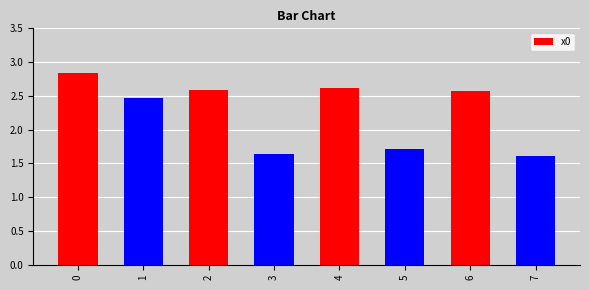

True or false: the data shows 1.2 at 6.

False